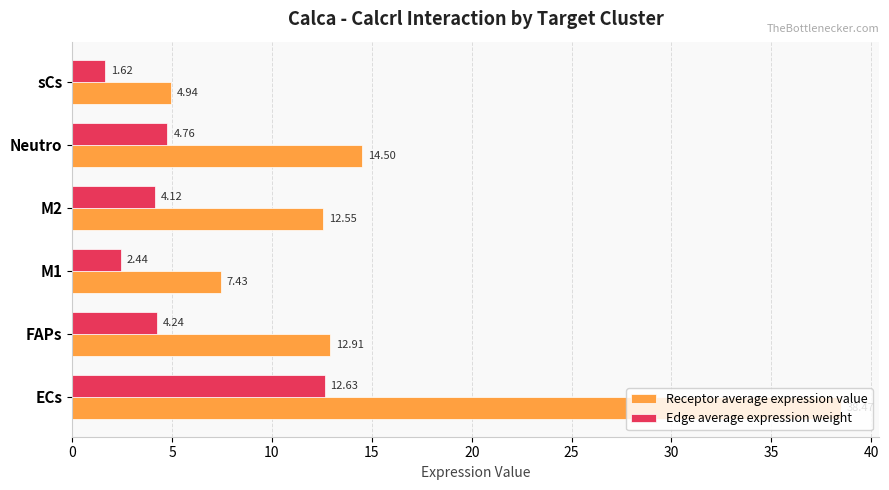

What is the difference between the maximum and second lowest values in the Edge average expression weight series?

10.2